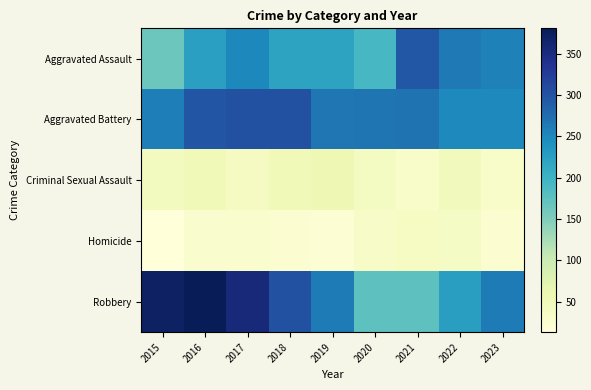

What is the total value across all series at 2019?

826